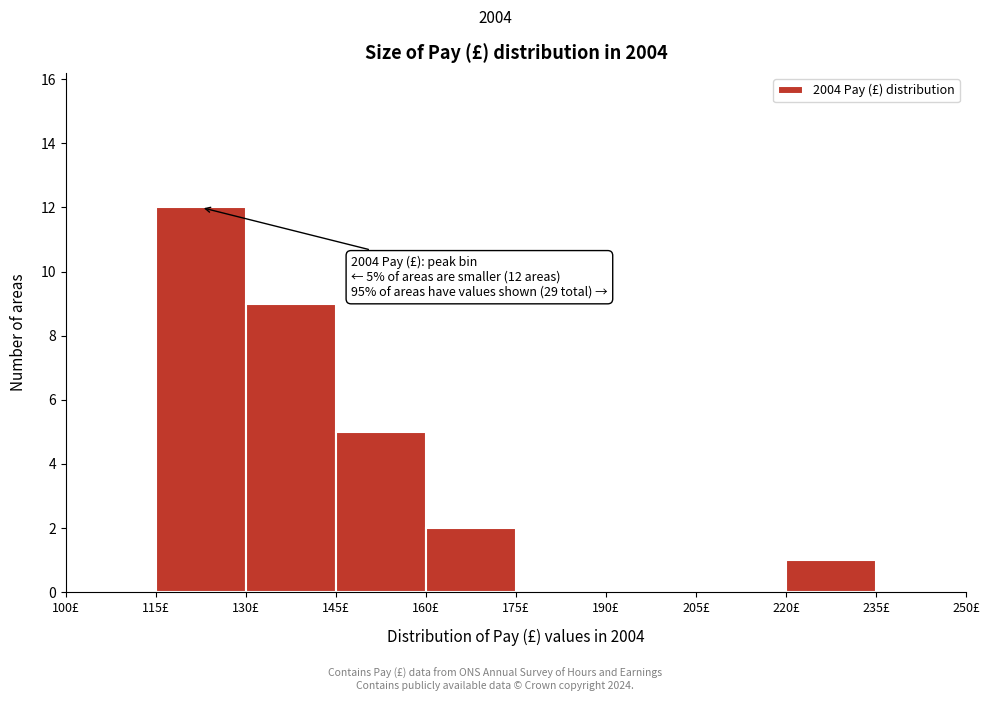

Which range on the x-axis has the tallest bar?

115 to 130